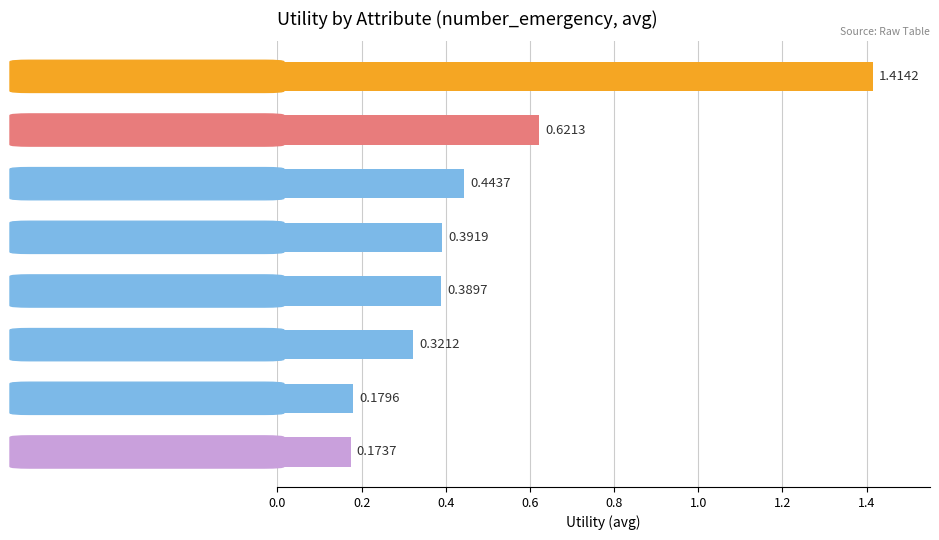

Where is the data nearest to the value 0?

diag_1